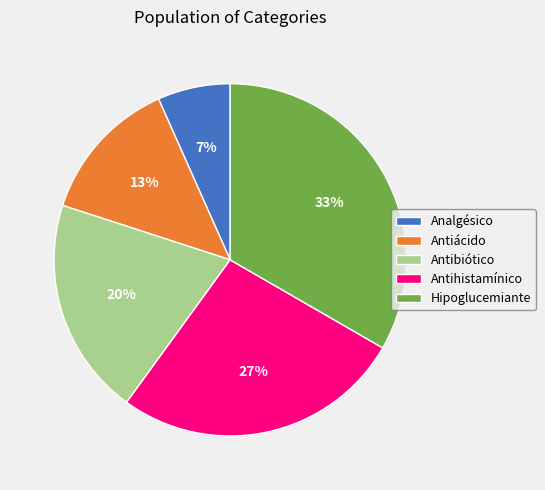

Is there a majority slice in this chart?

No